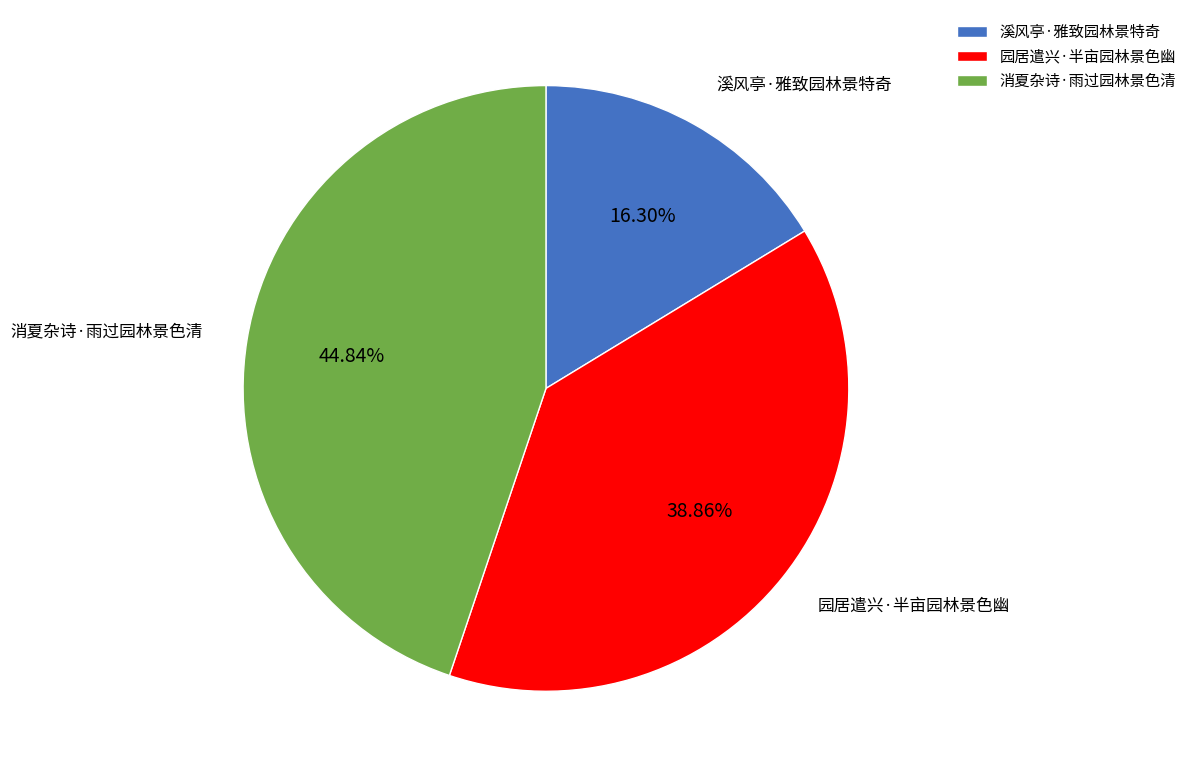

What is the ratio of the value at 园居遣兴·半亩园林景色幽 to the value at 消夏杂诗·雨过园林景色清?

0.9